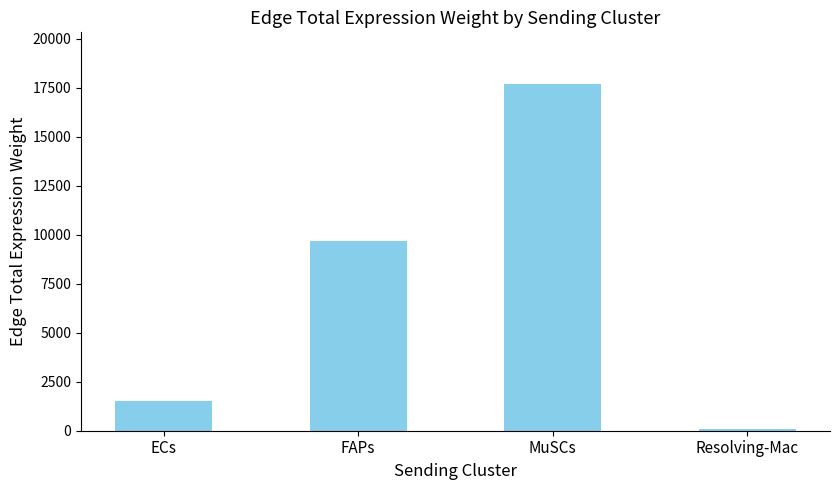

Rank the categories by value from highest to lowest.

MuSCs, FAPs, ECs, Resolving-Mac